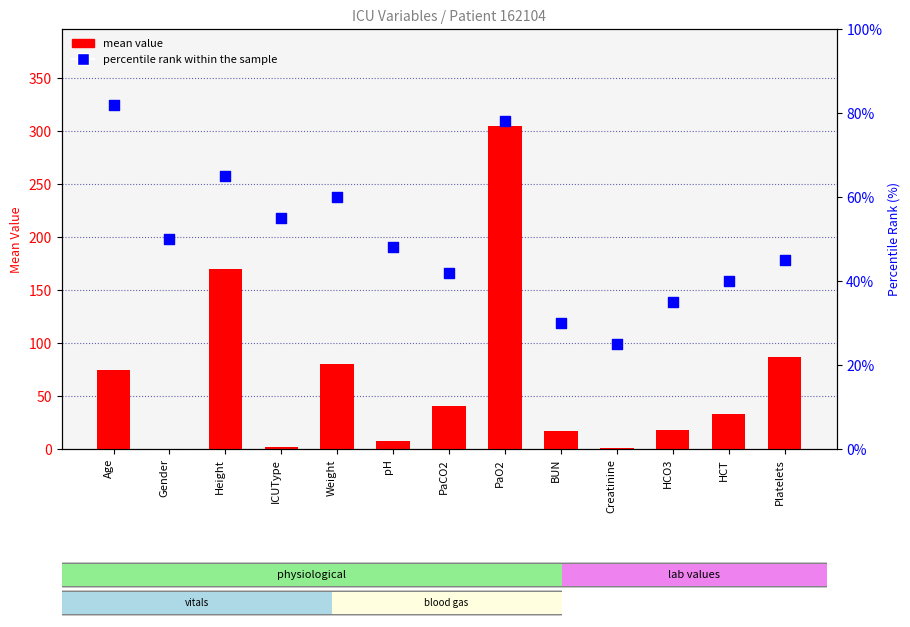

Is the value of percentile rank within the sample at Platelets greater than the value of mean value at HCT?

Yes